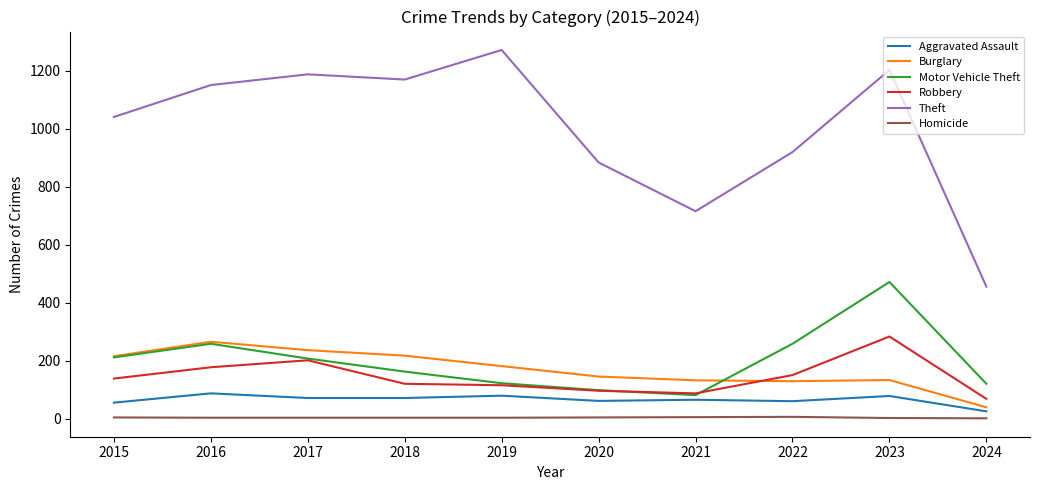

True or false: Homicide and Burglary intersect in this chart.

False